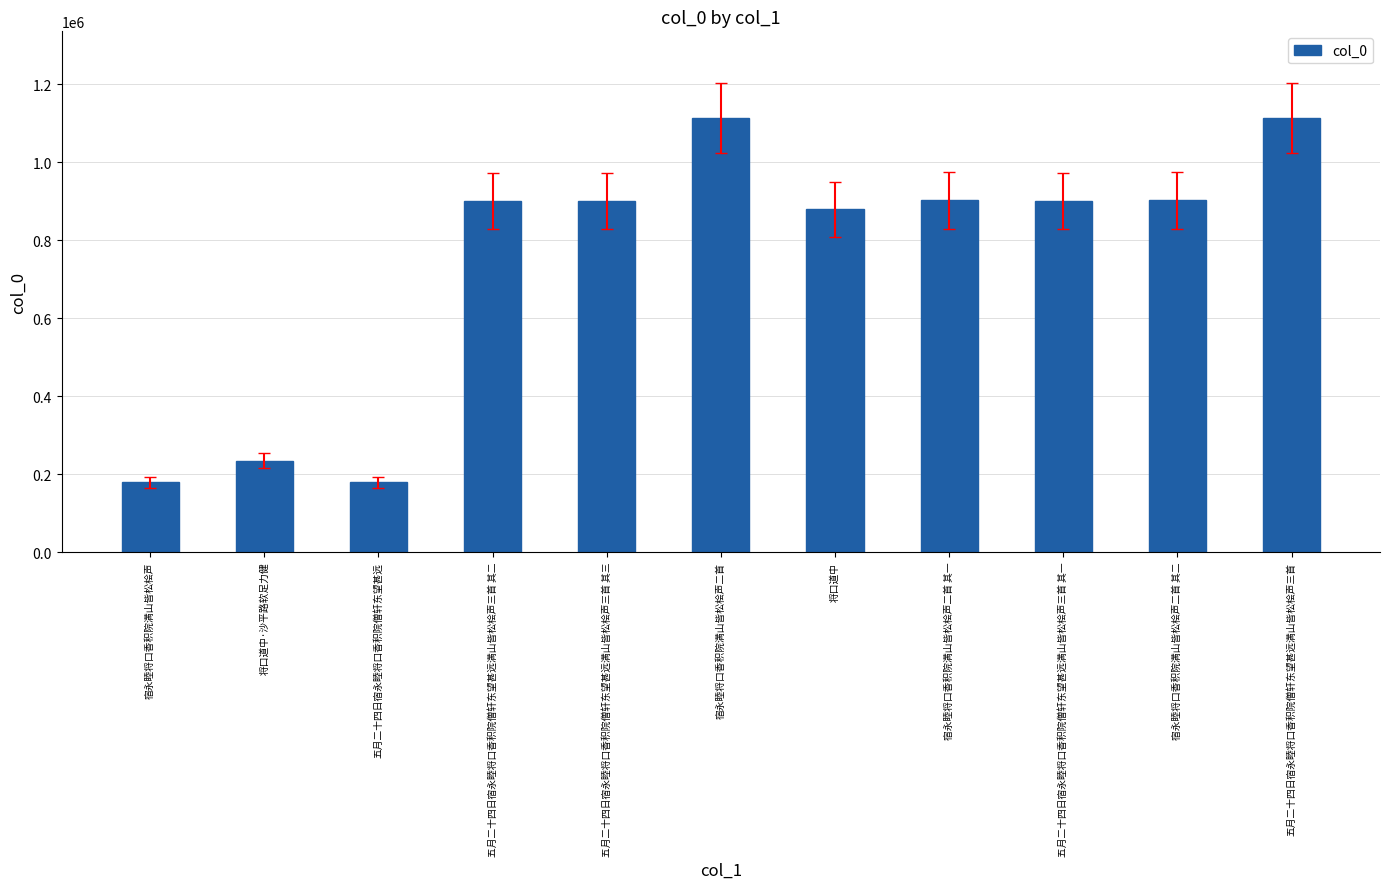

What is the smallest value displayed?

178730